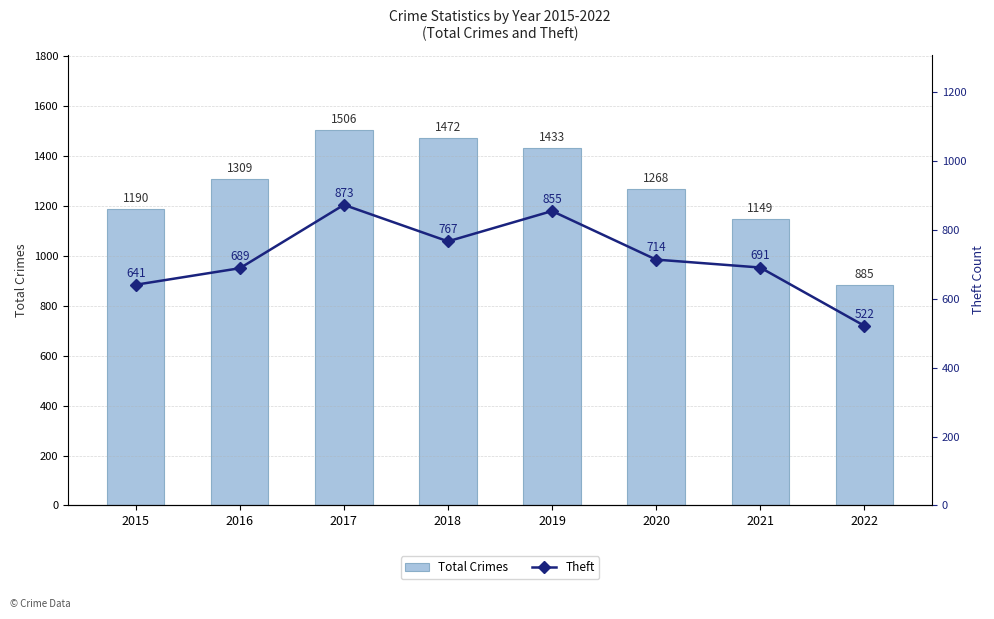

At which category is the sum across all series the highest?

2017